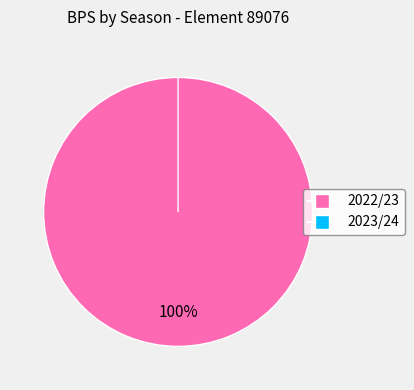

Is there a majority slice in this chart?

Yes